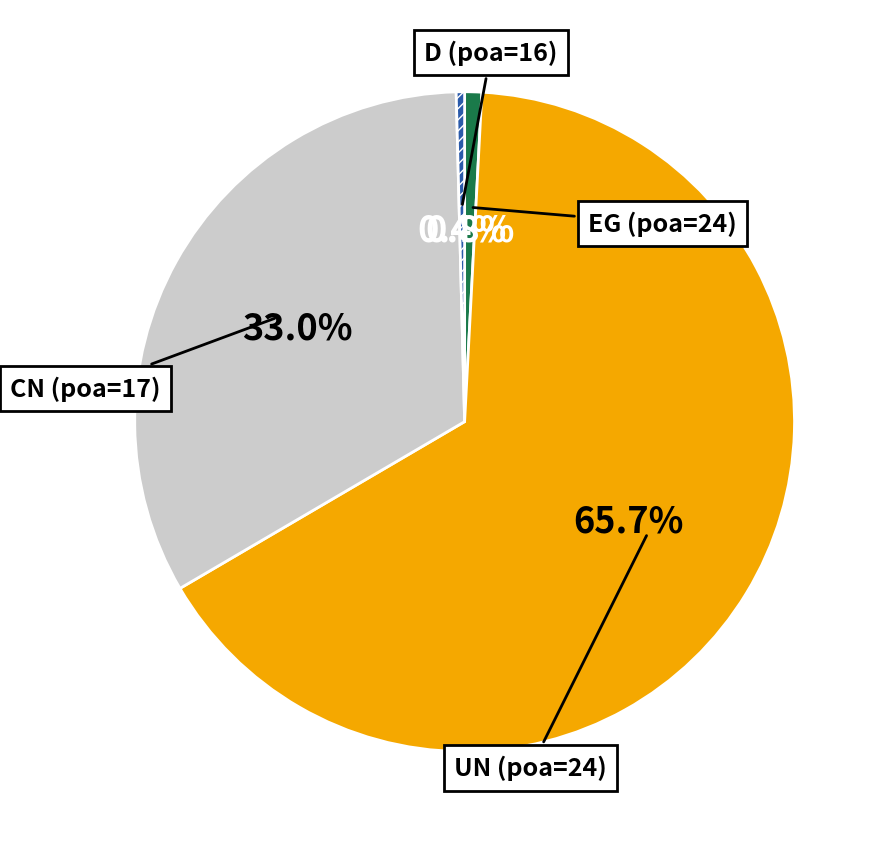

Is there any slice that represents more than half of the pie?

Yes